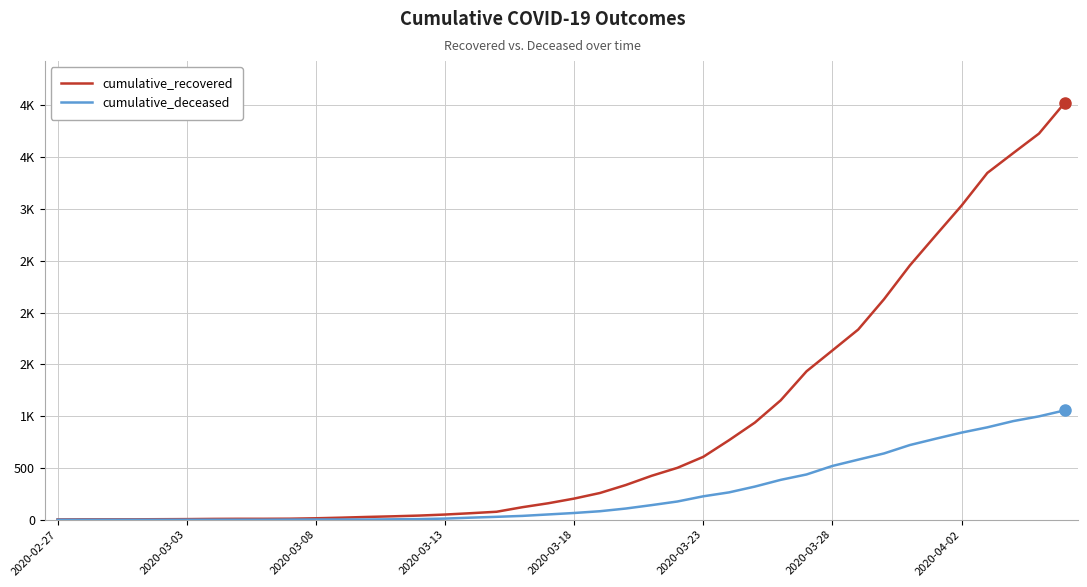

What are all the series names shown in the legend?

cumulative_recovered, cumulative_deceased